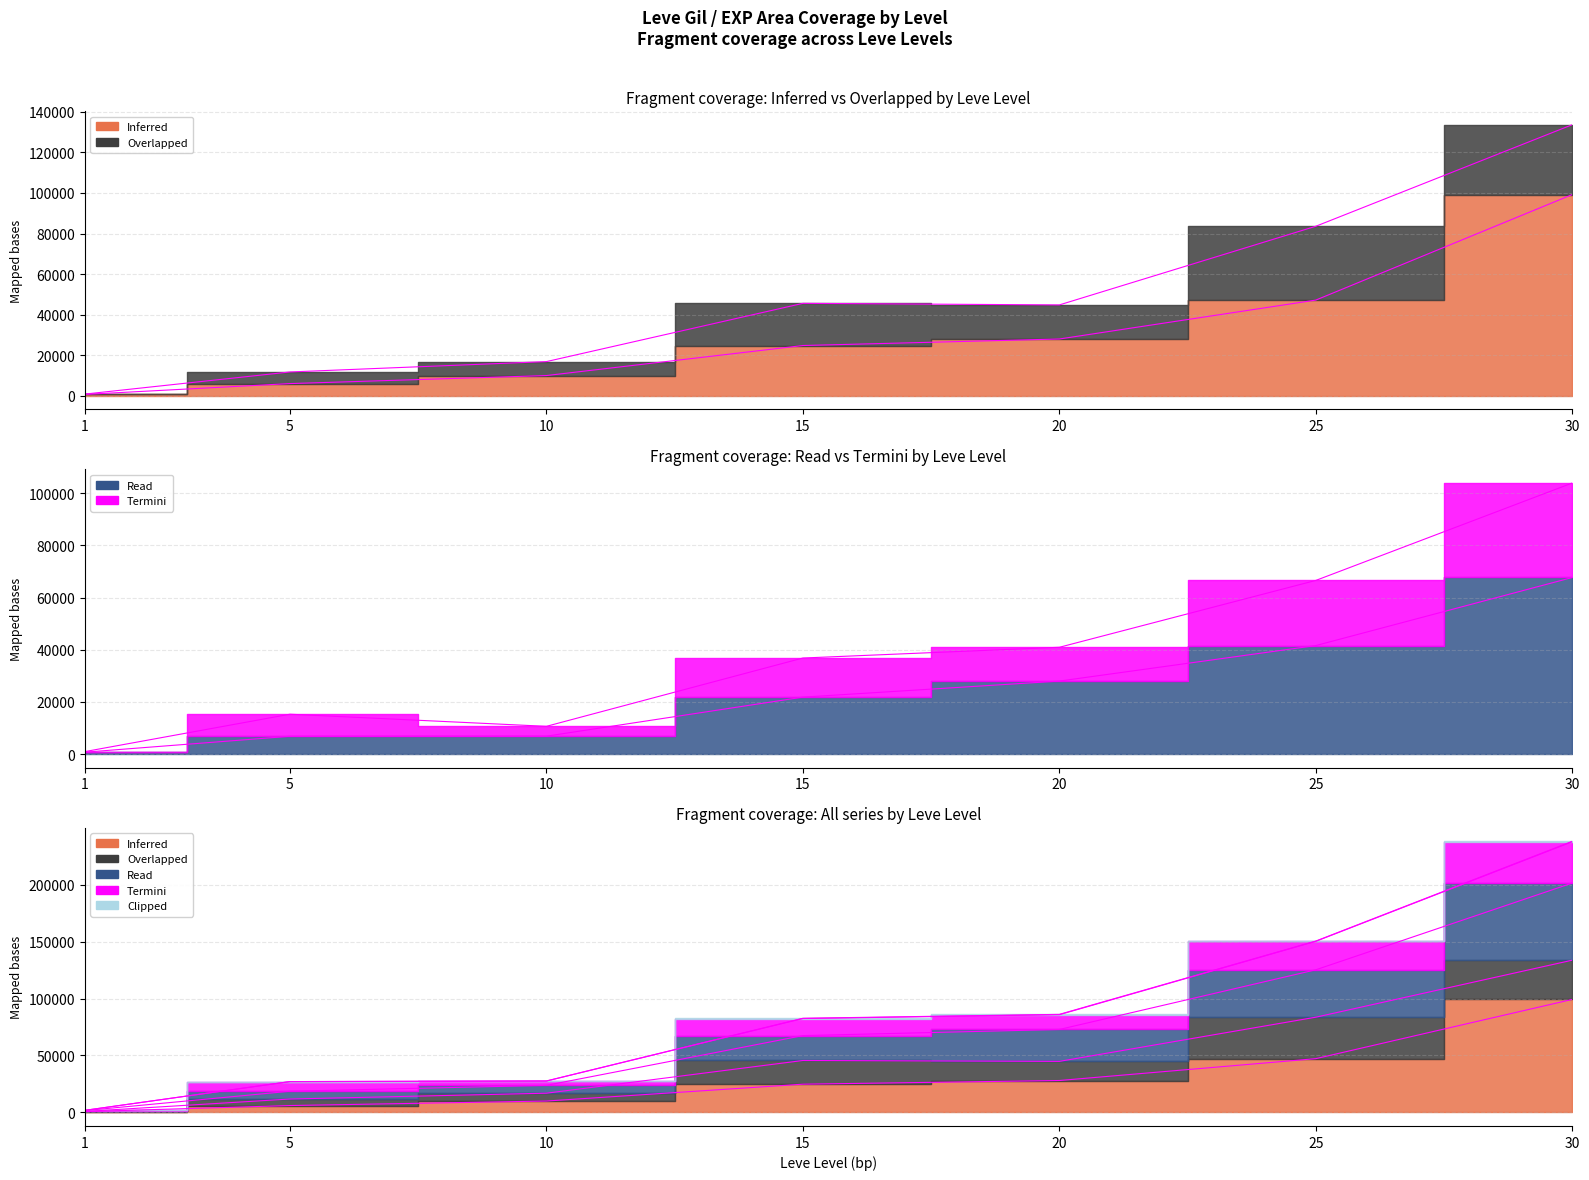

Where does the Termini series first go above 36850?

20